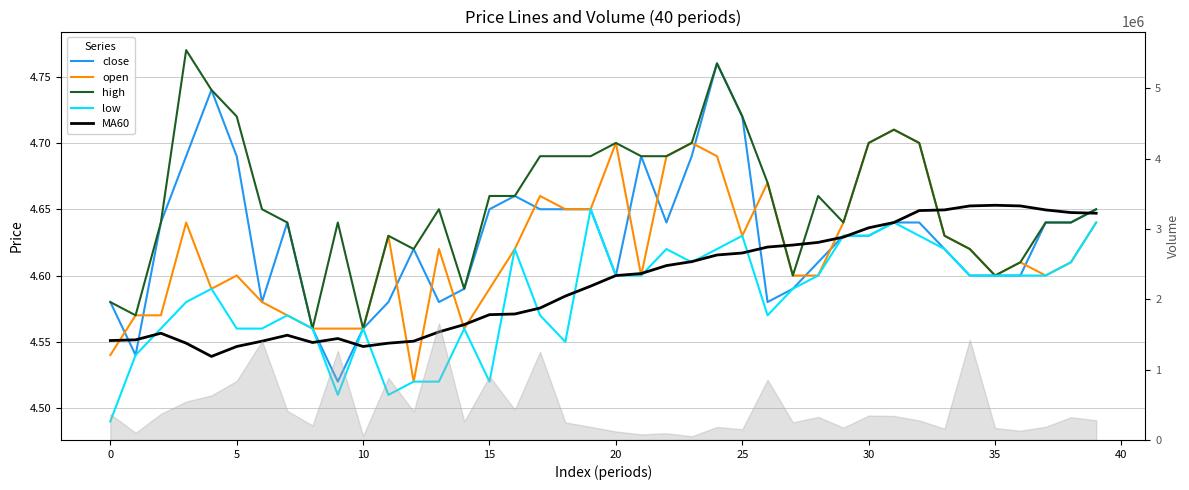

At 36, list the series in order from largest to smallest.

MA60, open, high, close, low